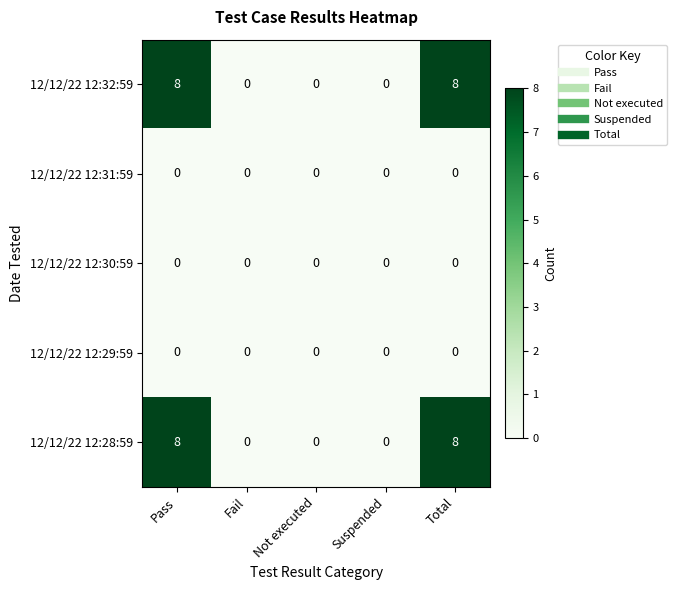

What is the total value across all series at Total?

16